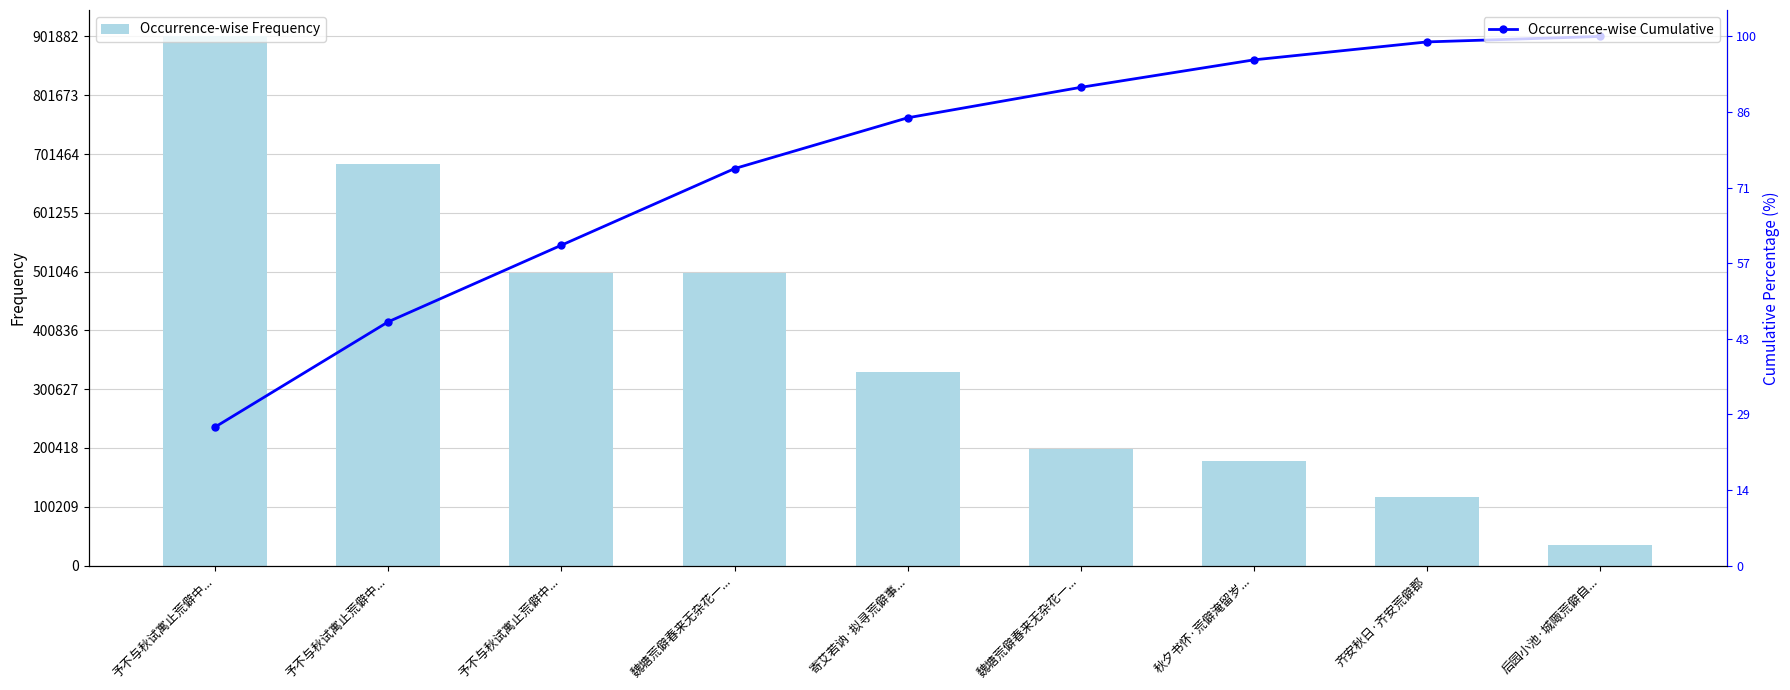

Is it true that Occurrence-wise Frequency equals 24.9 at 魏塘荒僻春来无杂花一...?

True